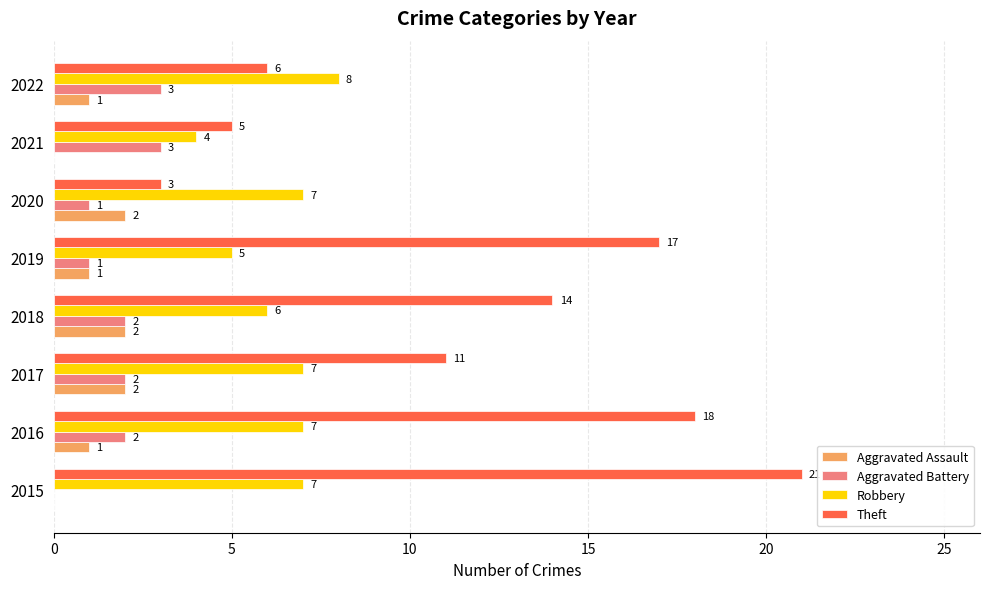

What is the sum of all Aggravated Assault values?

9